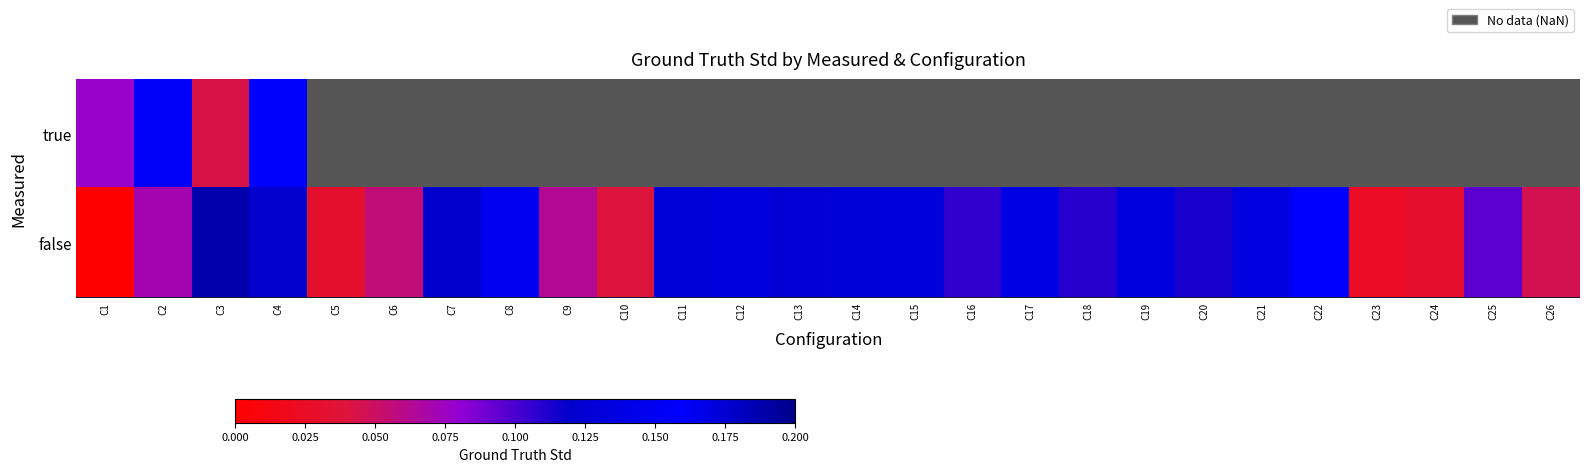

Rank the series by their average value, from lowest to highest.

true, false